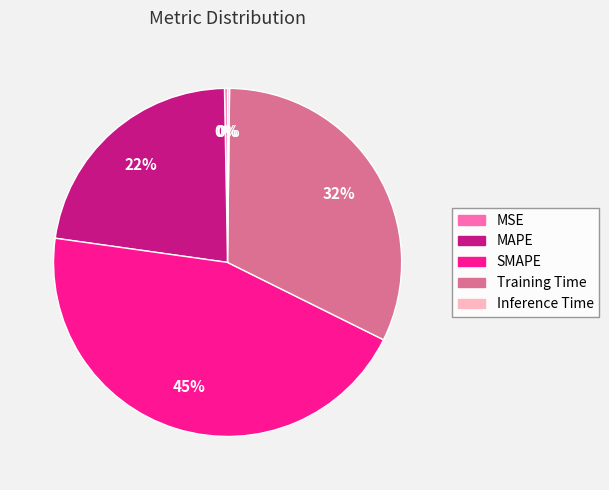

To the nearest percent, what is the combined percentage of Training Time and MAPE?

55%